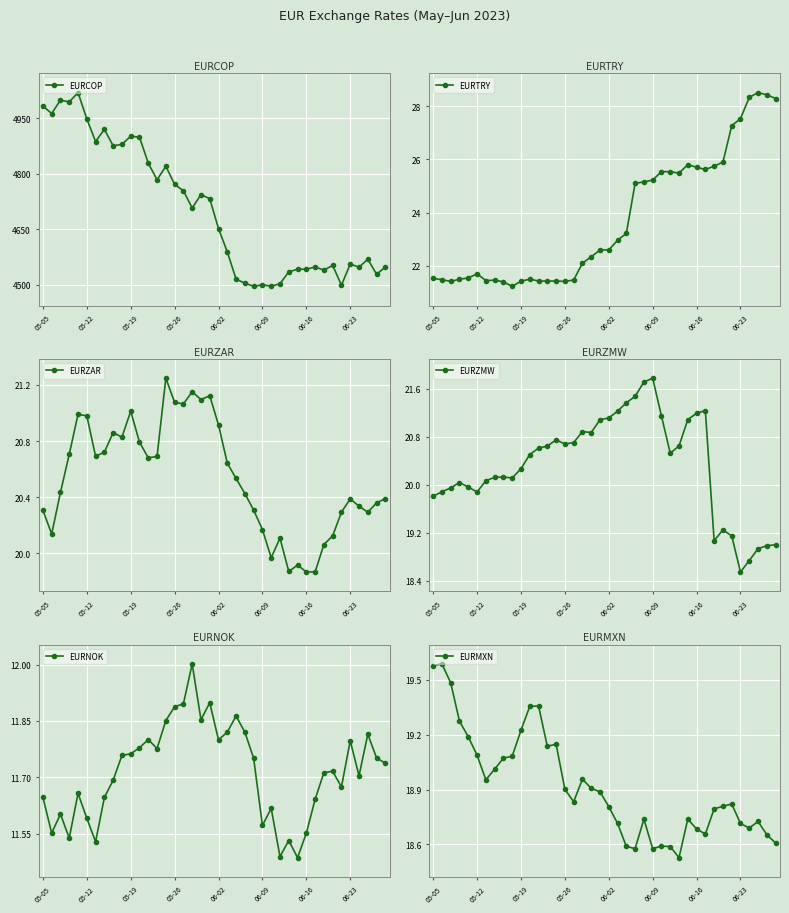

True or false: EURCOP has more than 0 points higher than both neighbors.

True